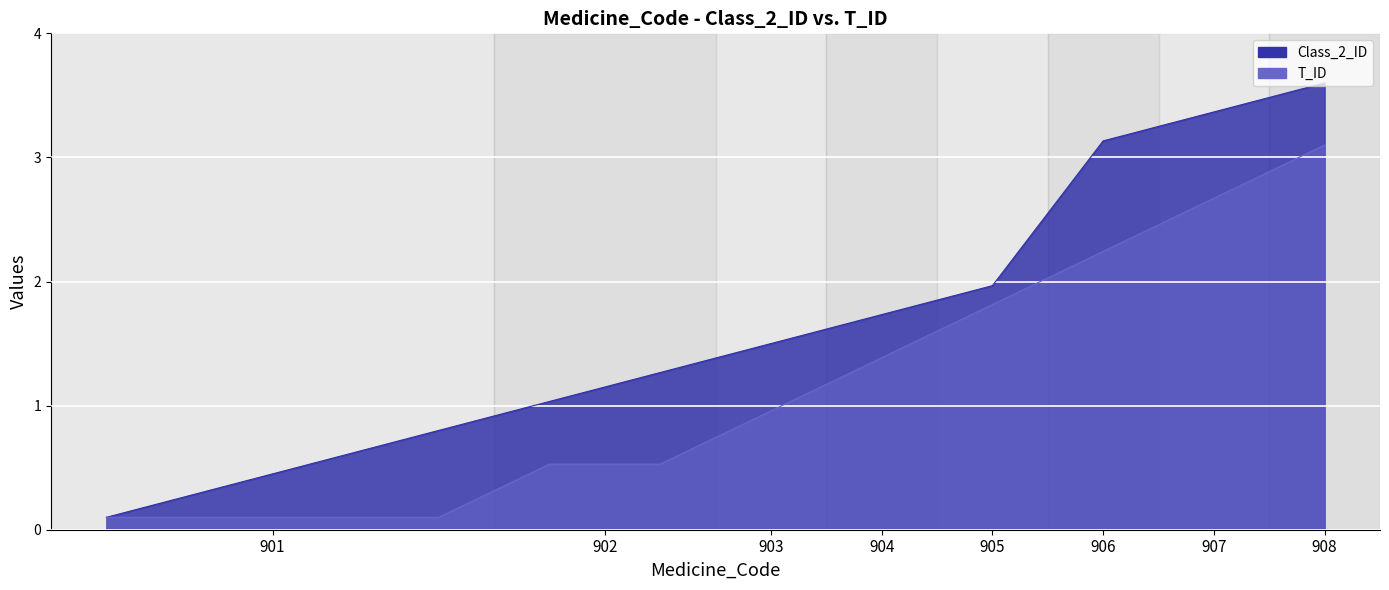

What is the difference between the Class_2_ID values at 908 and 903?

2.1